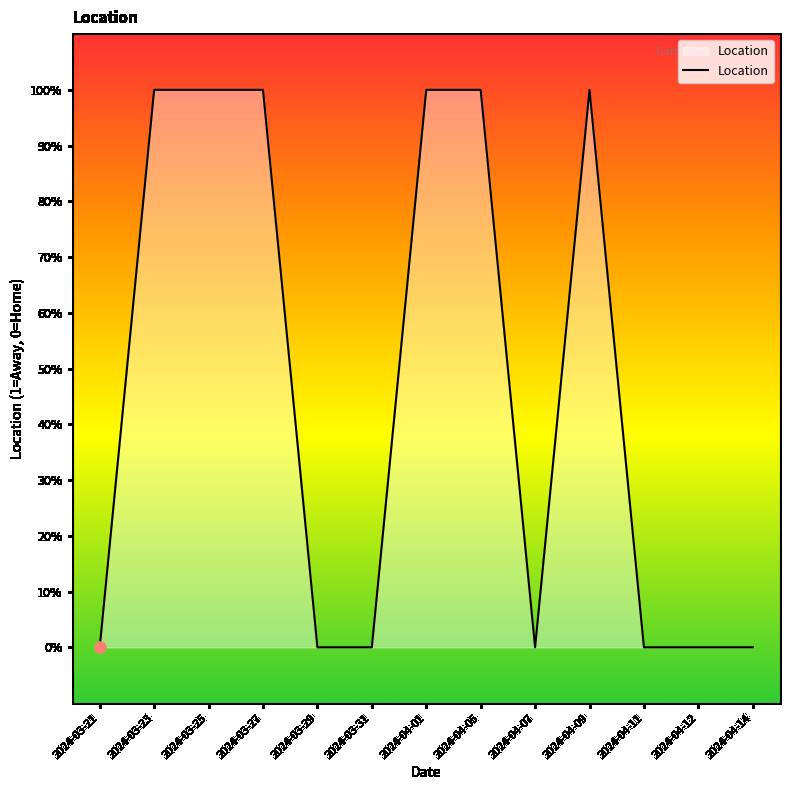

Is this an area chart (filled region under the line)?

Yes